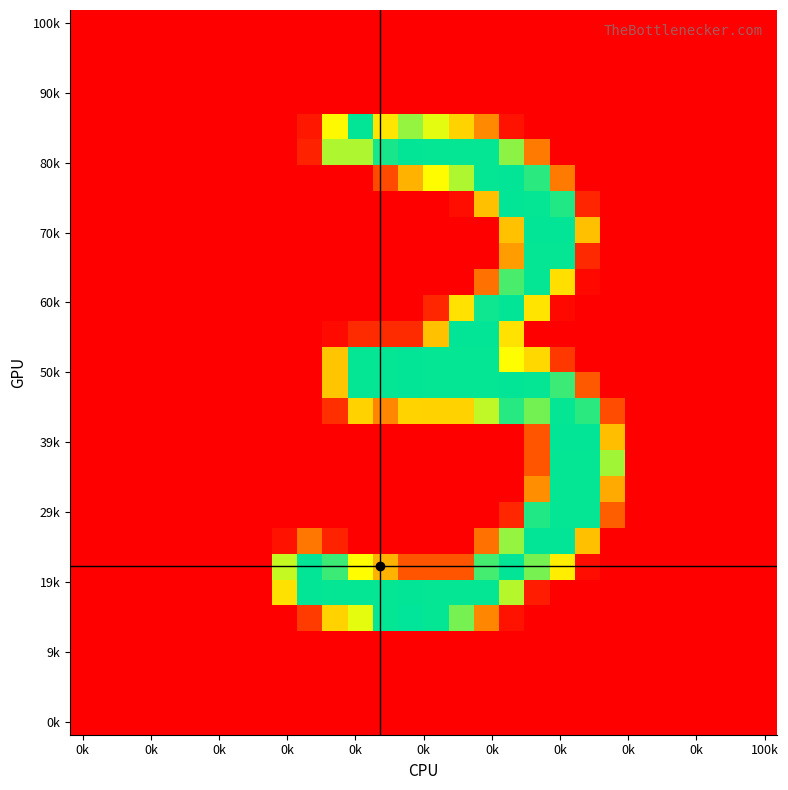

At which category is the sum across all series the highest?

18